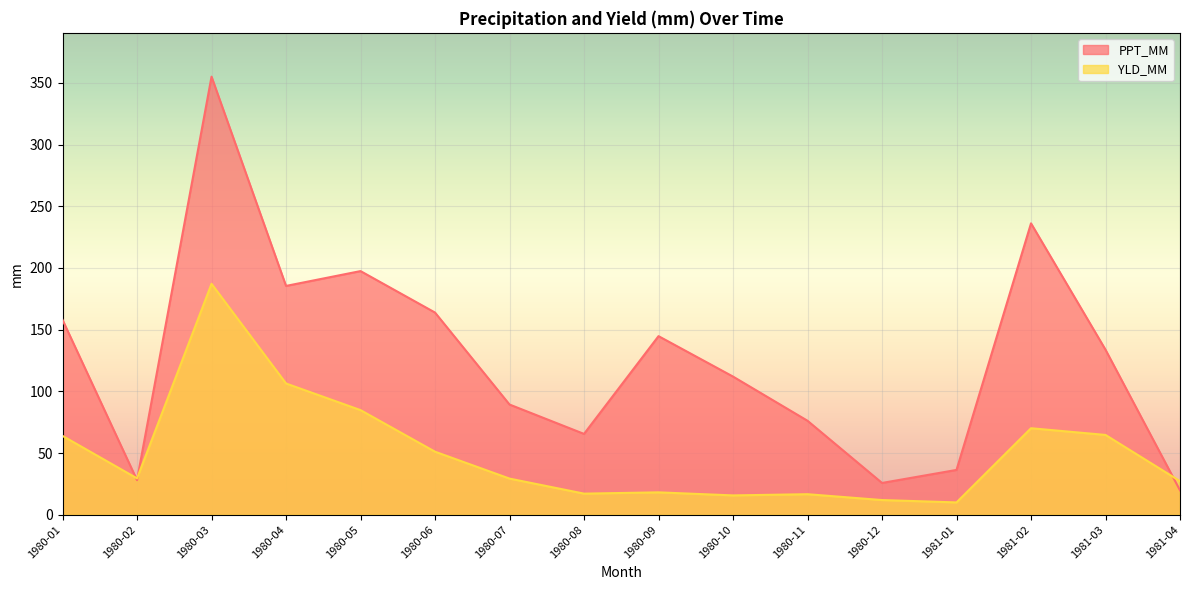

What is the spread (max minus min) of values at 1980-03?

167.9